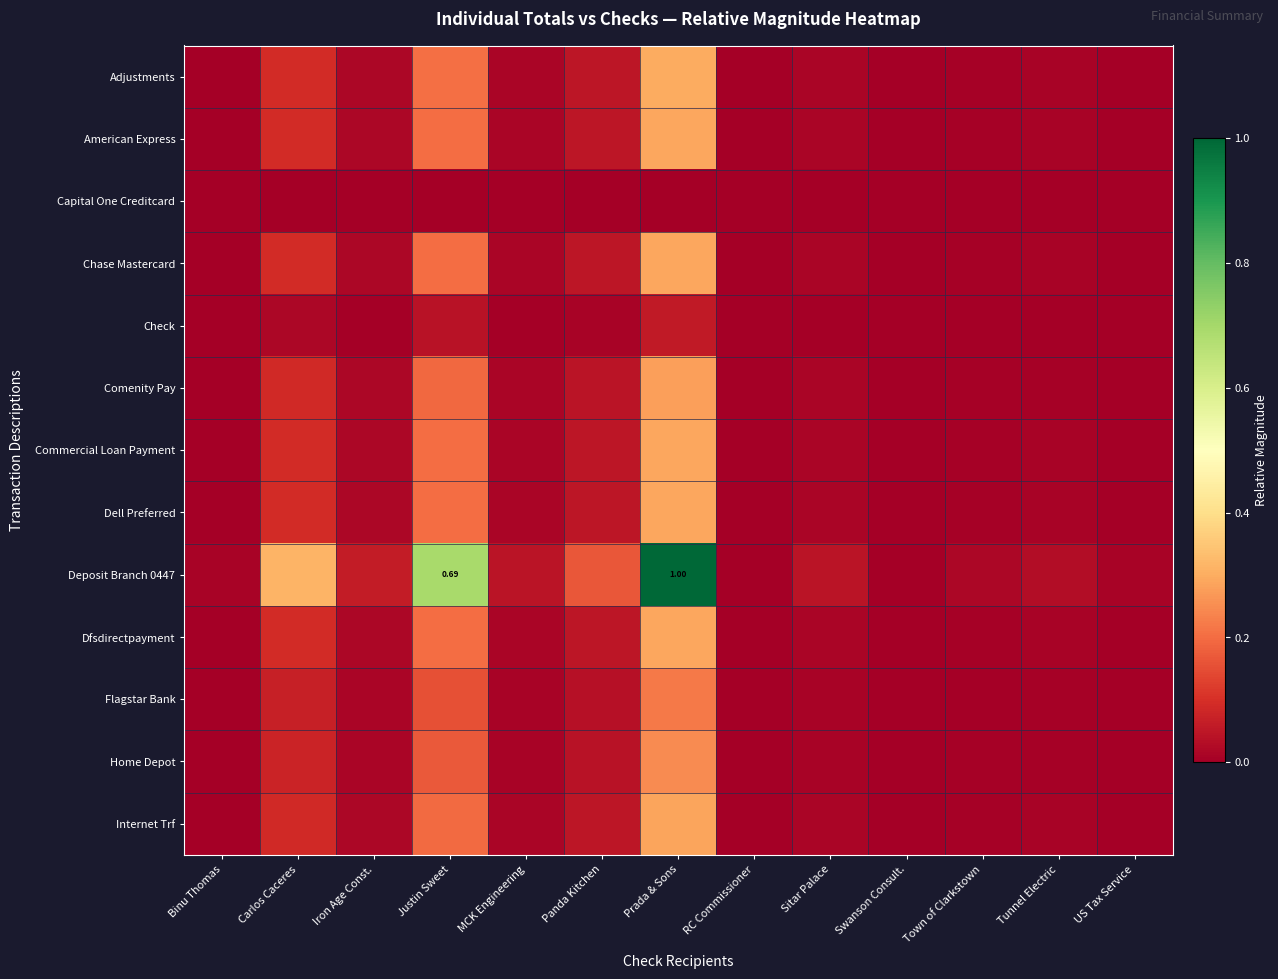

At which category does the chart reach its peak across all series?

Prada & Sons